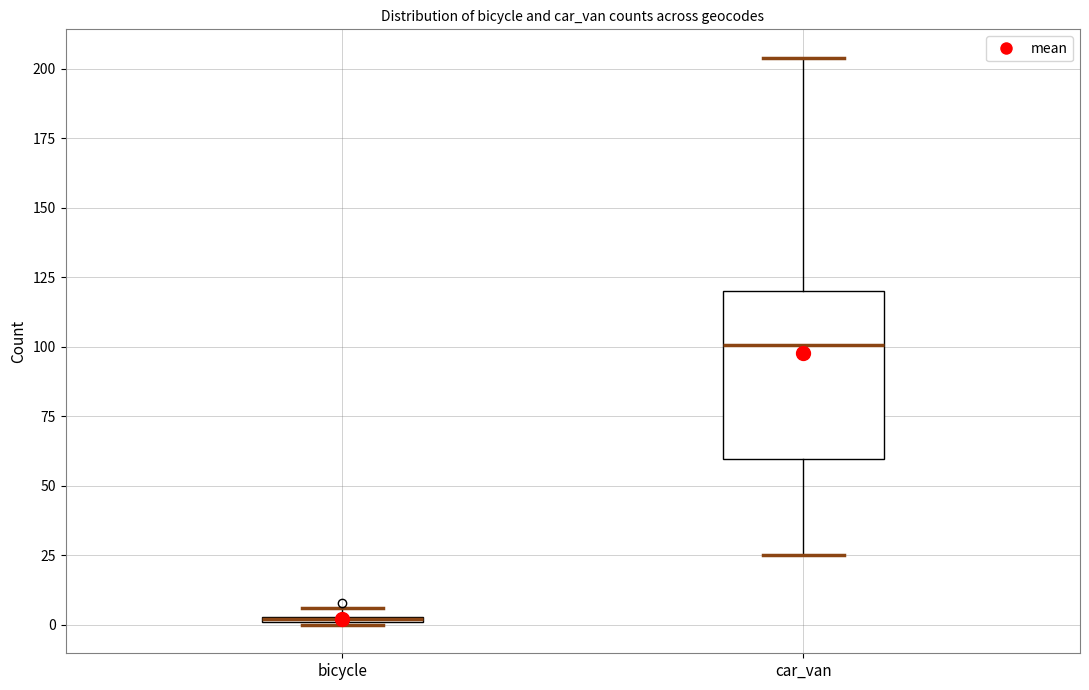

Comparing the boxes themselves (not the whiskers), which one is the tallest?

car_van